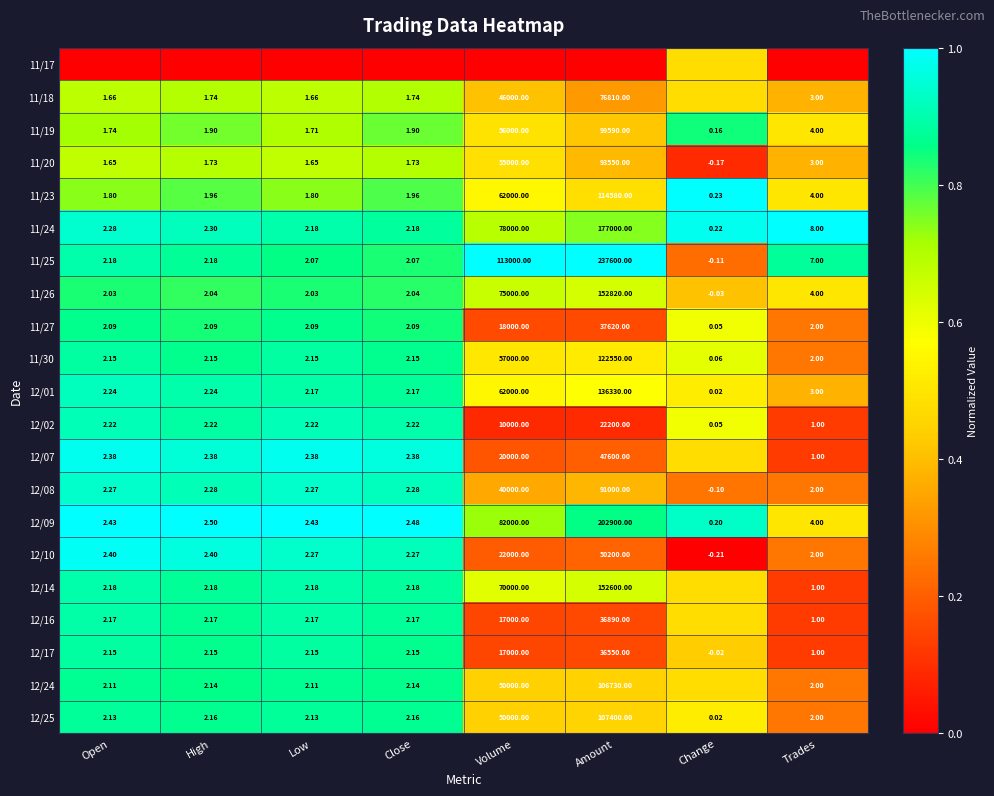

At which label is 11/26 closest to 76409?

Volume